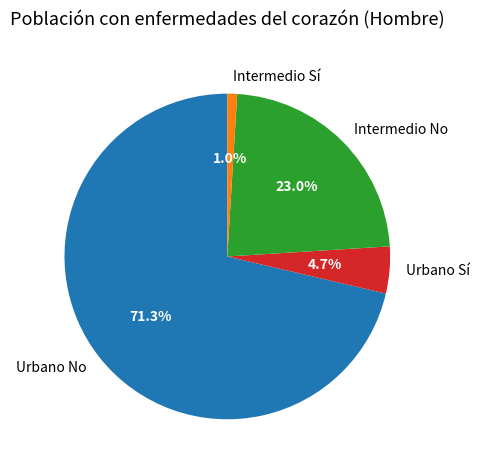

Rank the categories by value from highest to lowest.

Urbano No, Intermedio No, Urbano Sí, Intermedio Sí